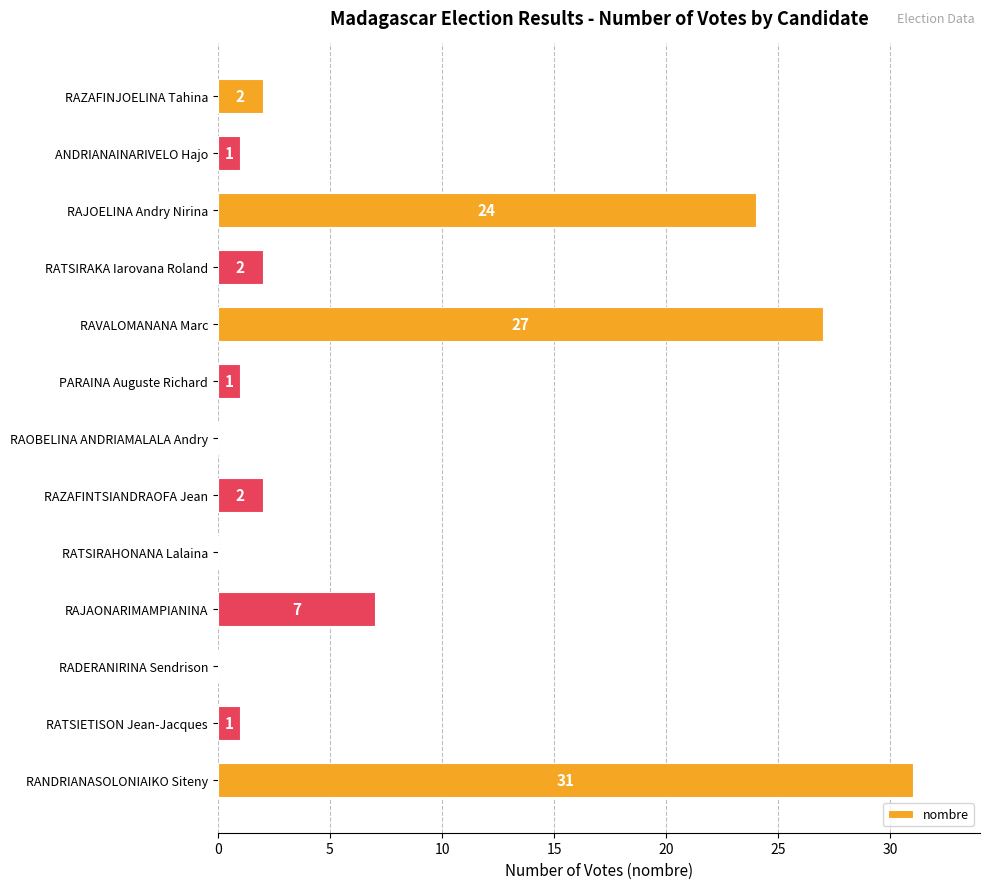

The value at RAZAFINTSIANDRAOFA Jean is 2. True or false?

True